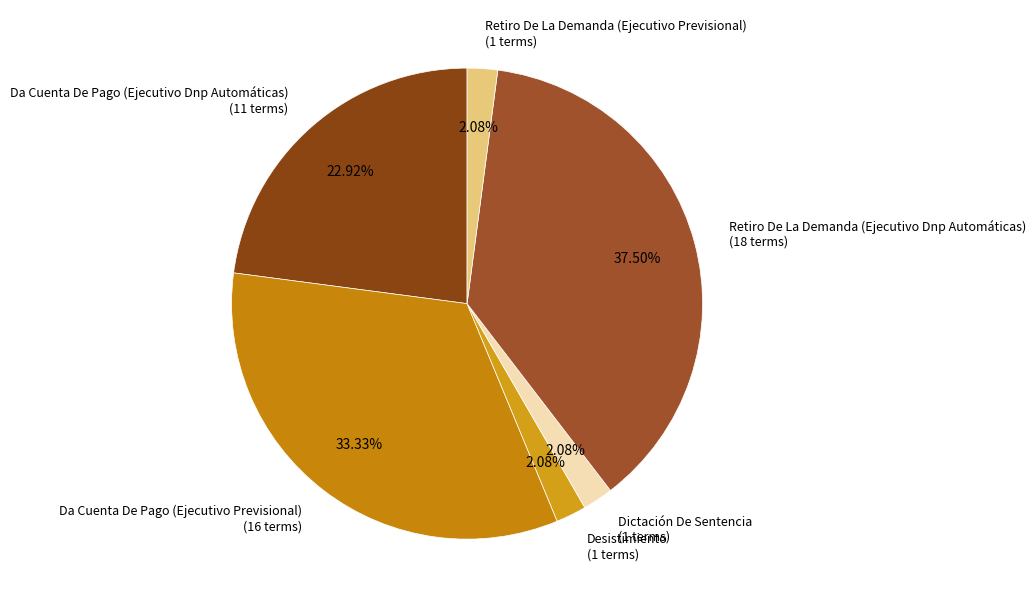

Do Retiro De La Demanda (Ejecutivo Dnp Automáticas) (18 terms) and Retiro De La Demanda (Ejecutivo Previsional) (1 terms) together represent more than half of the pie?

No